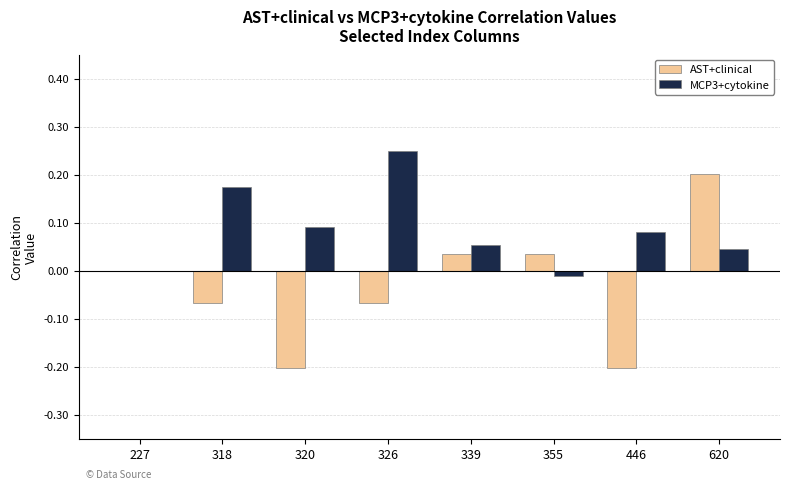

Is it true that MCP3+cytokine equals 0.2 at 326?

True